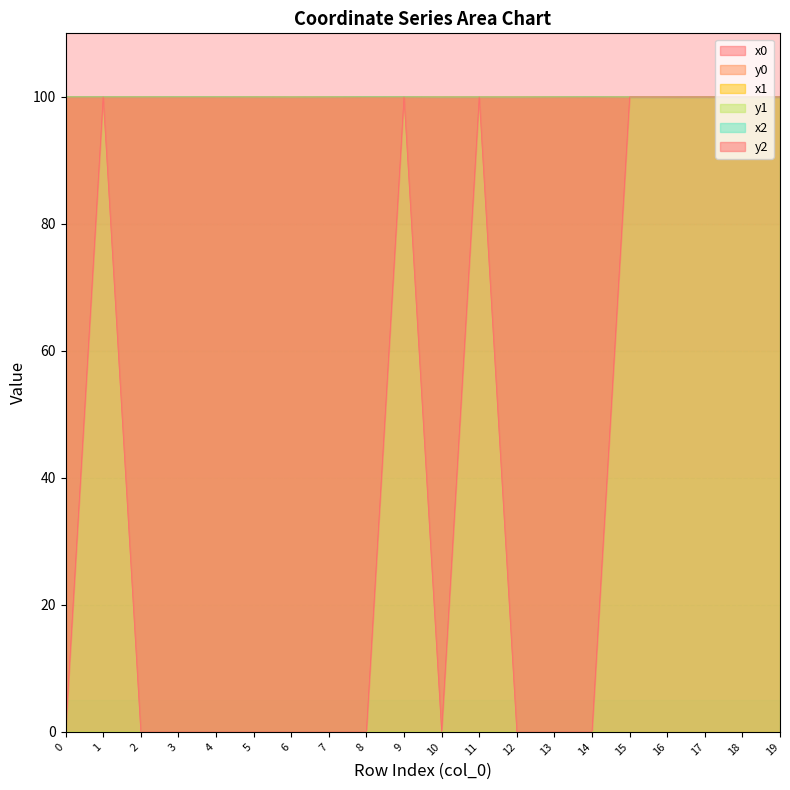

At which category does y1 reach its first local valley?

1